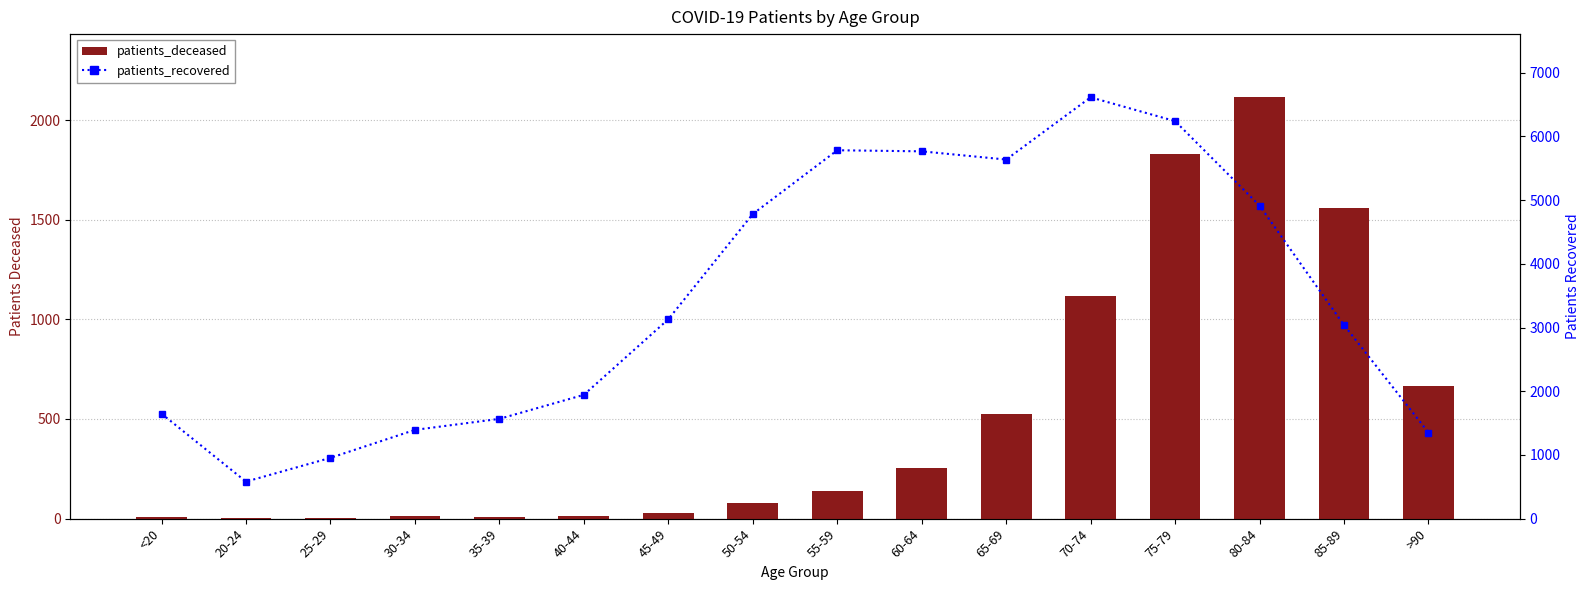

Rank the series at 35-39 from lowest to highest value.

patients_deceased, patients_recovered